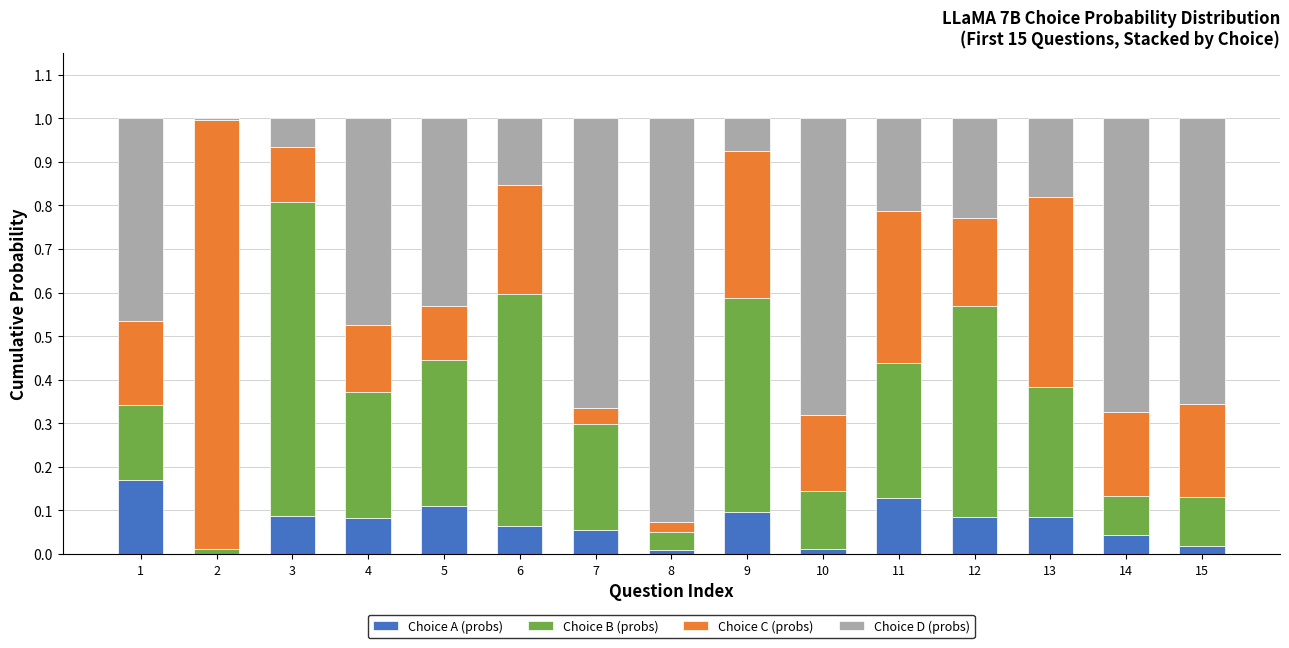

The value of Choice D (probs) at 2 is 0.0. True or false?

False